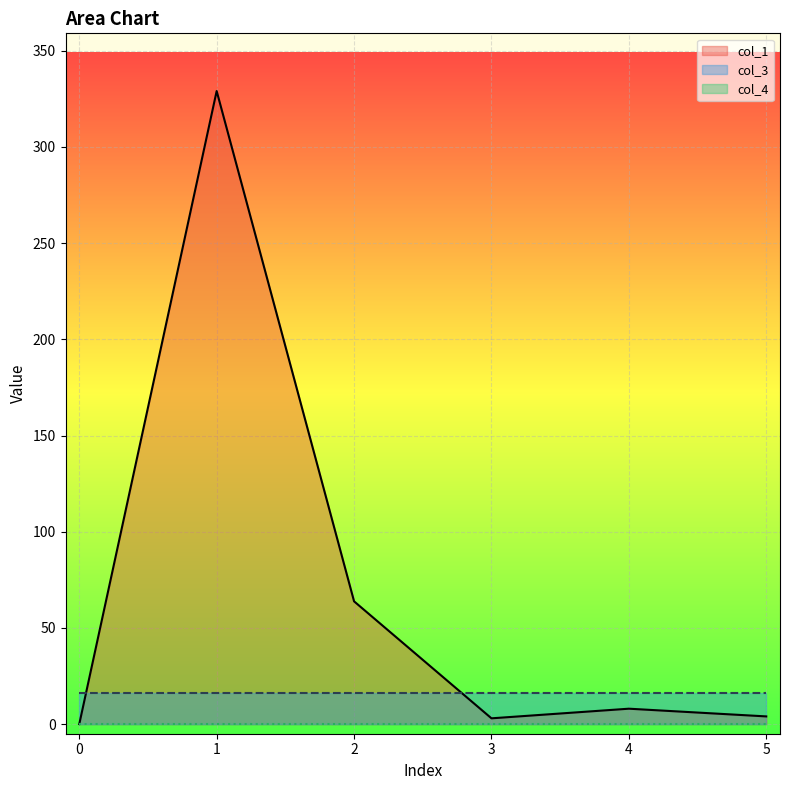

True or false: col_1 has a value of 63.8 at 2.

True